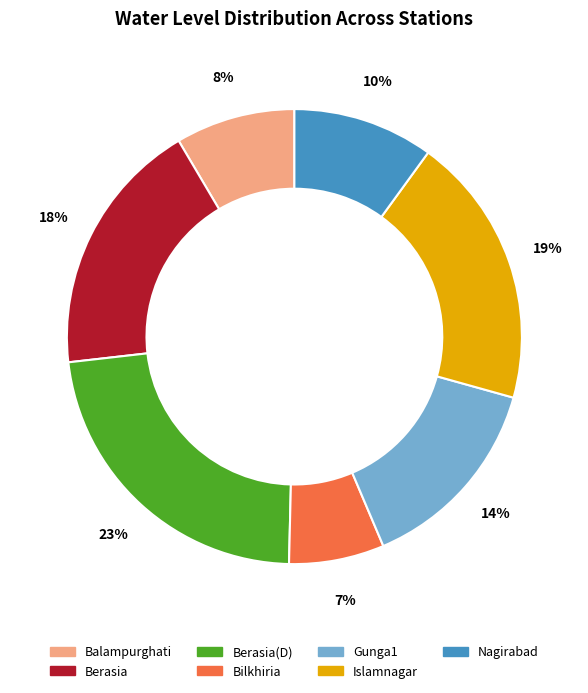

Is it true that Berasia(D) is 23% of the pie?

True